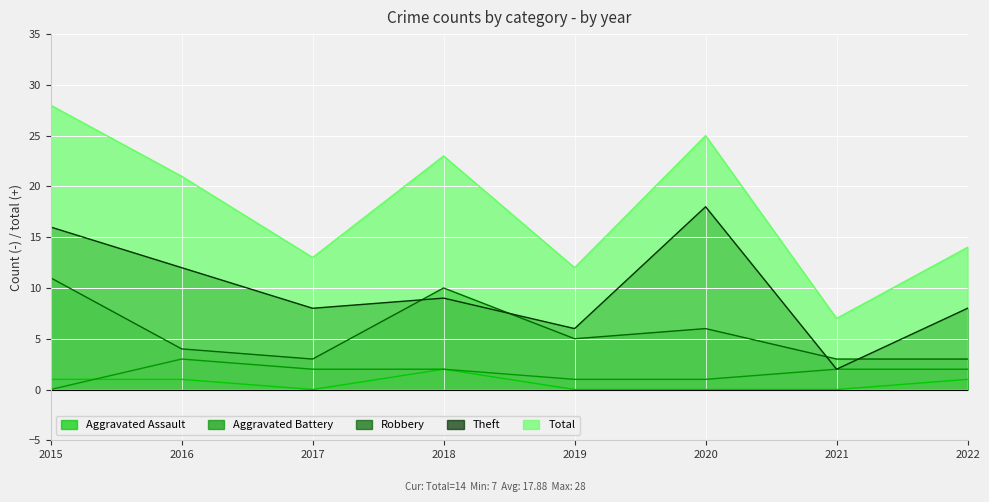

What is the sum of all Theft values?

79